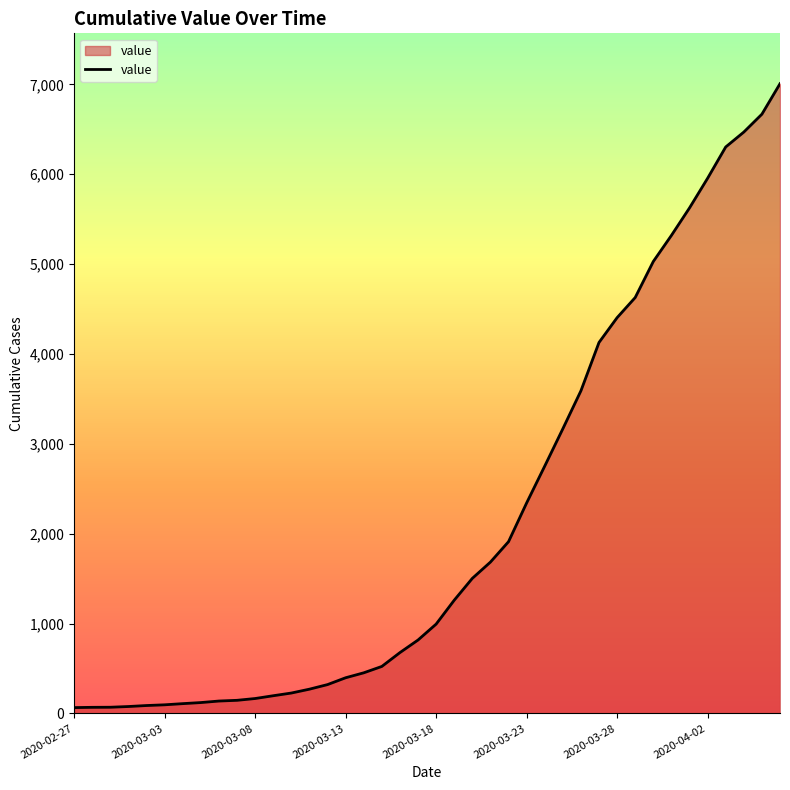

How many values are below 994?

20